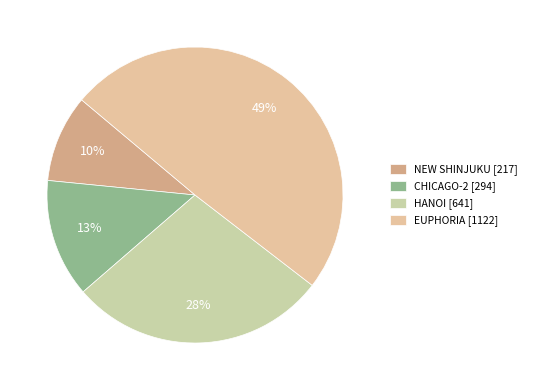

Does CHICAGO-2 account for over 50% of the chart?

No